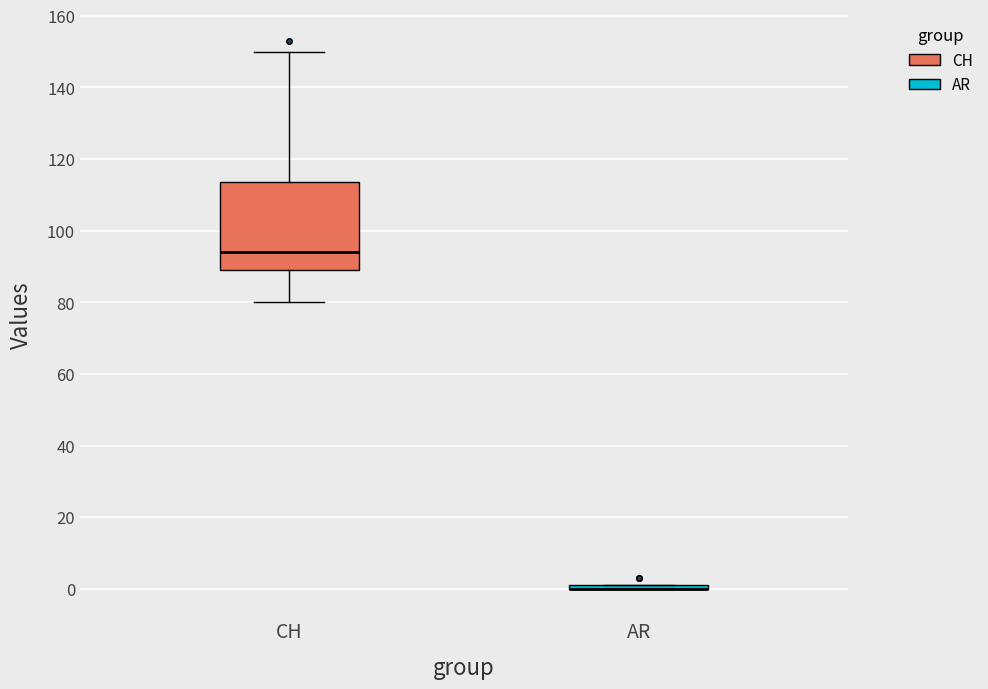

Reading left to right, transcribe this box plot: for each box, give where its median line is, the range the box spans, and where its two whiskers end, as read against the y-axis. The values are not printed on the chart, so give them approximately, as read against the axis.

CH: median 94, box 90 to 114, whiskers 80 to 150
AR: box collapsed to a line at 0, whiskers 0 to 2